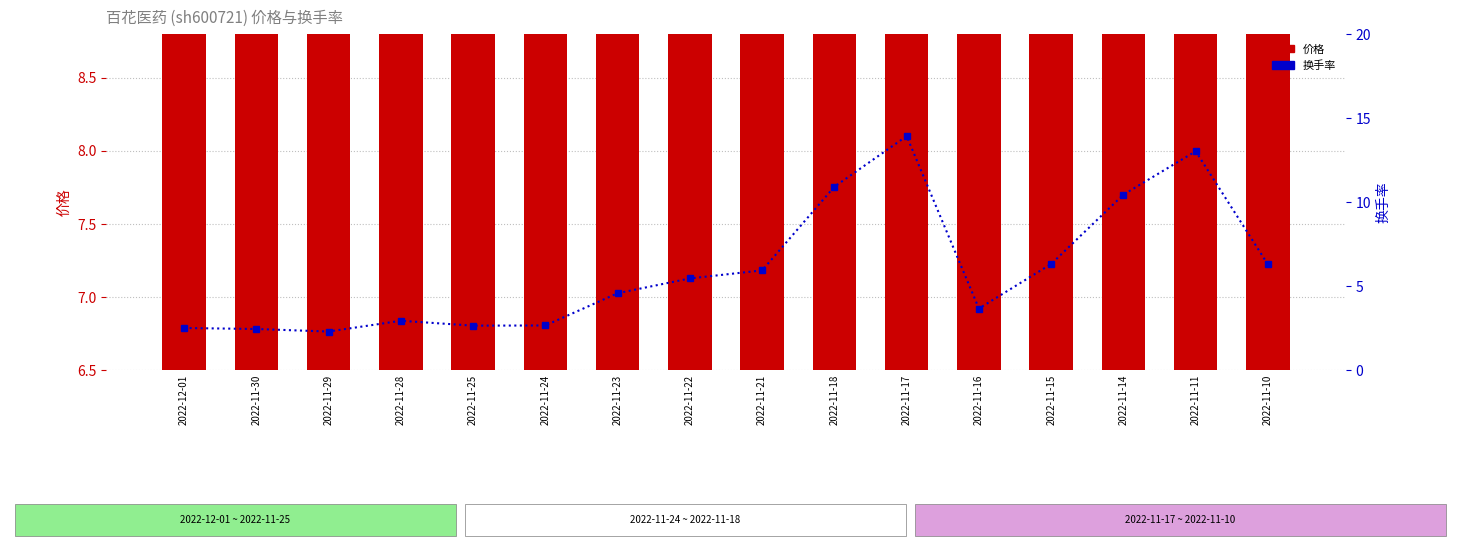

Reading left to right, list all the values displayed in this chart.

价格: 2022-12-01=6.9	2022-11-30=6.9	2022-11-29=6.9	2022-11-28=6.8	2022-11-25=7.0	2022-11-24=7.2	2022-11-23=7.1	2022-11-22=7.6	2022-11-21=7.9	2022-11-18=7.7	2022-11-17=8.1	2022-11-16=7.3	2022-11-15=7.5	2022-11-14=7.8	2022-11-11=7.7	2022-11-10=7.4
换手率: 2022-12-01=2.5	2022-11-30=2.4	2022-11-29=2.3	2022-11-28=2.9	2022-11-25=2.6	2022-11-24=2.6	2022-11-23=4.6	2022-11-22=5.5	2022-11-21=5.9	2022-11-18=10.9	2022-11-17=13.9	2022-11-16=3.7	2022-11-15=6.3	2022-11-14=10.4	2022-11-11=13.0	2022-11-10=6.3